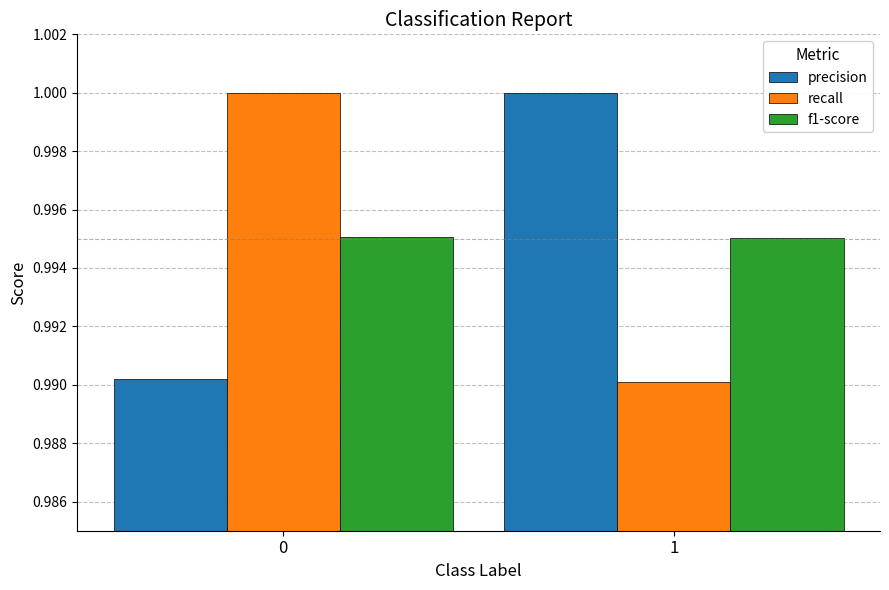

The value of f1-score at 0 is 1.0. True or false?

True